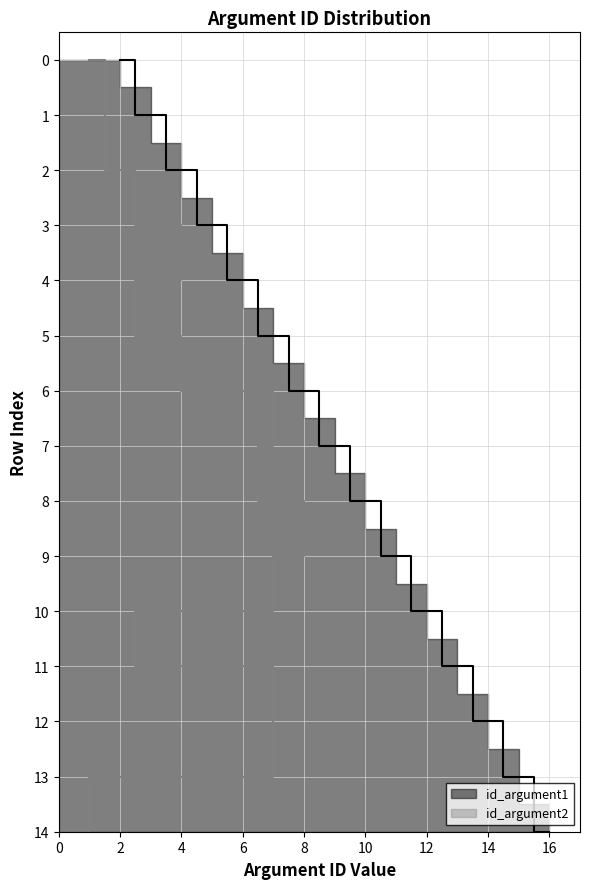

How many lines are shown in the chart?

1